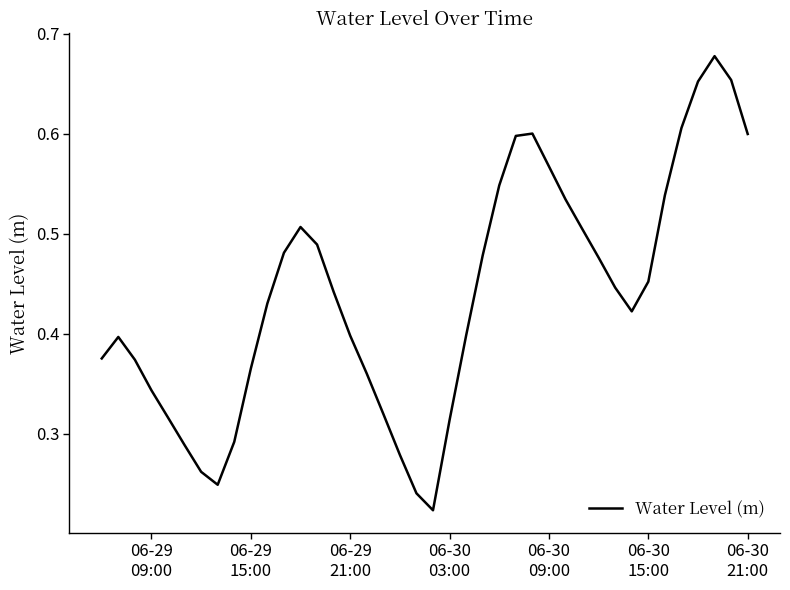

Reading left to right, what are all the values shown in this chart?

0.4	0.4	0.4	0.3	0.3	0.3	0.3	0.2	0.3	0.4	0.4	0.5	0.5	0.5	0.4	0.4	0.4	0.3	0.3	0.2	0.2	0.3	0.4	0.5	0.5	0.6	0.6	0.6	0.5	0.5	0.5	0.4	0.4	0.5	0.5	0.6	0.7	0.7	0.7	0.6